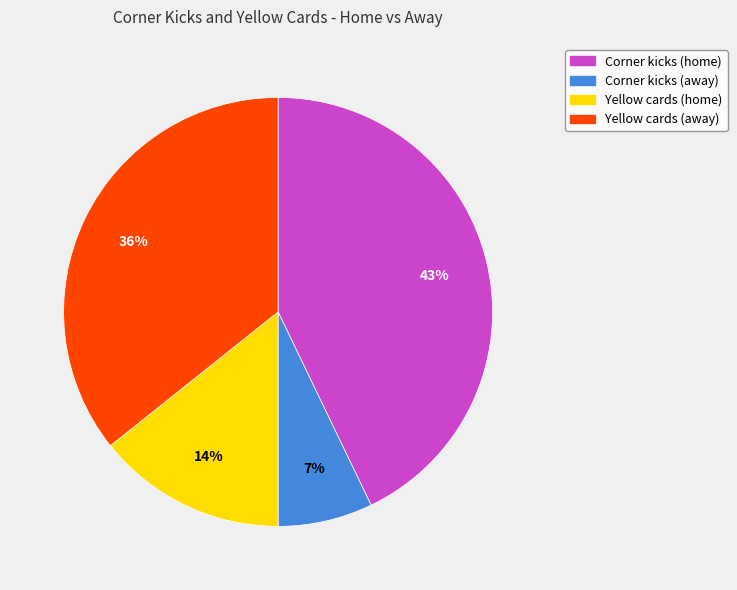

The Corner kicks (away) slice represents 1% of the pie. True or false?

False